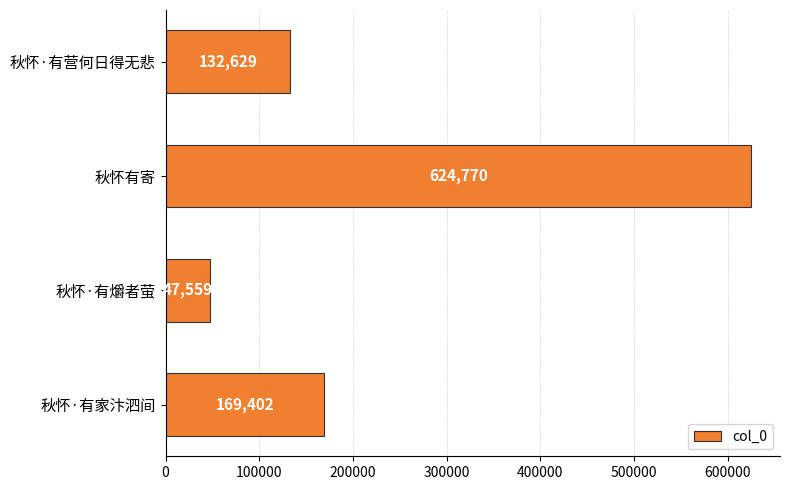

Read the value at 秋怀有寄, to the nearest 50.

624750